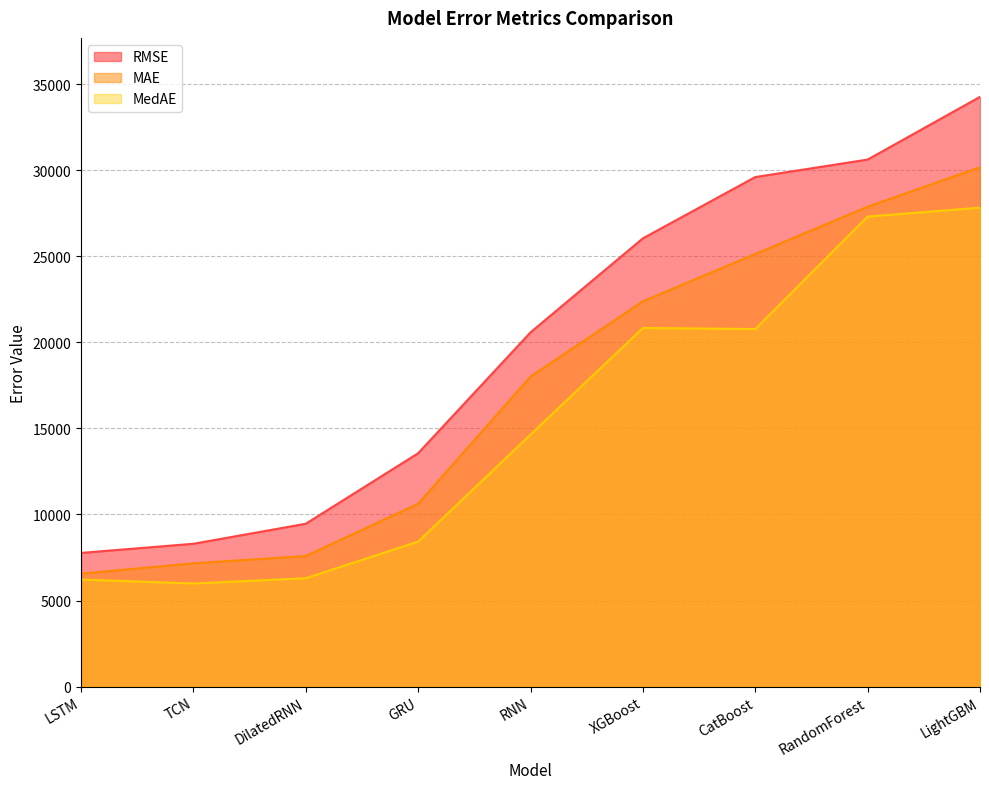

At which label does MAE first exceed 18012?

RNN